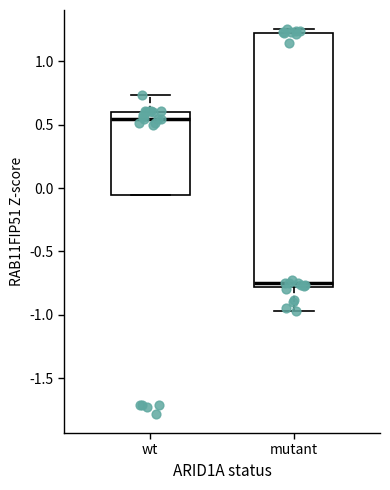

Reading left to right, transcribe this box plot: for each box, give where its median line is, the range the box spans, and where its two whiskers end, as read against the y-axis. The values are not printed on the chart, so give them approximately, as read against the axis.

wt: median 0.55, box -0.05 to 0.60, whiskers -0.05 to 0.75
mutant: median -0.75, box -0.80 to 1.20, whiskers -0.95 to 1.25